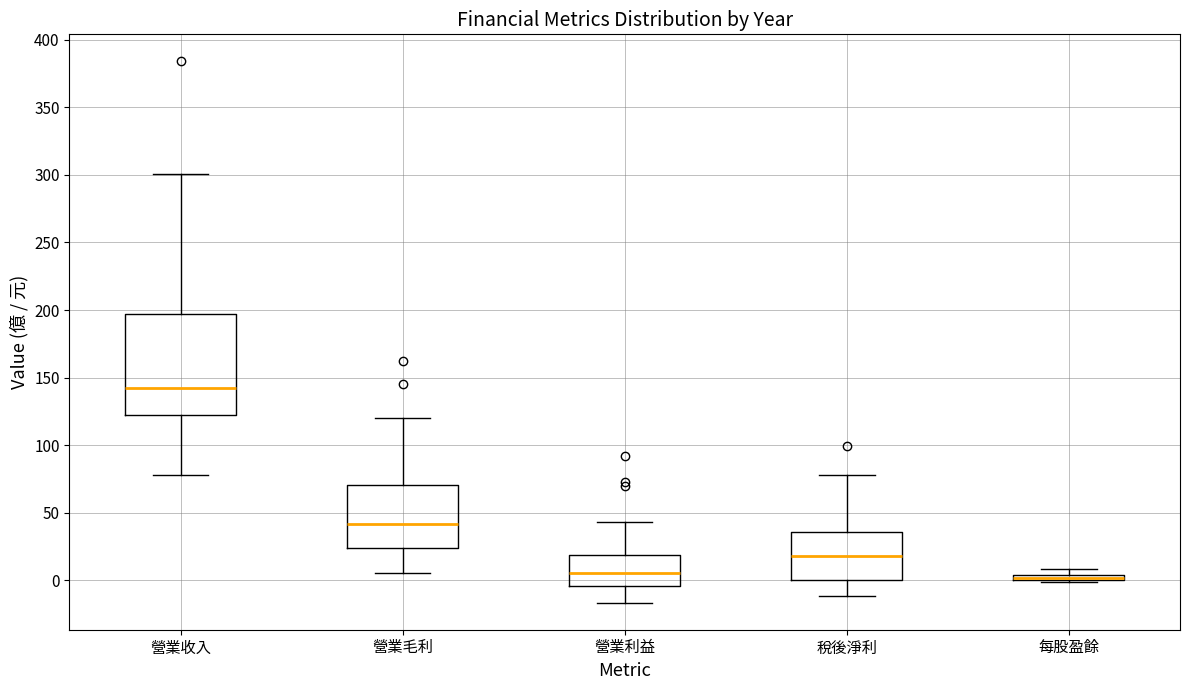

Where does the lower whisker of the box for 稅後淨利 end on the y-axis? The values are not printed on the chart, so give them approximately, as read against the axis.

-10